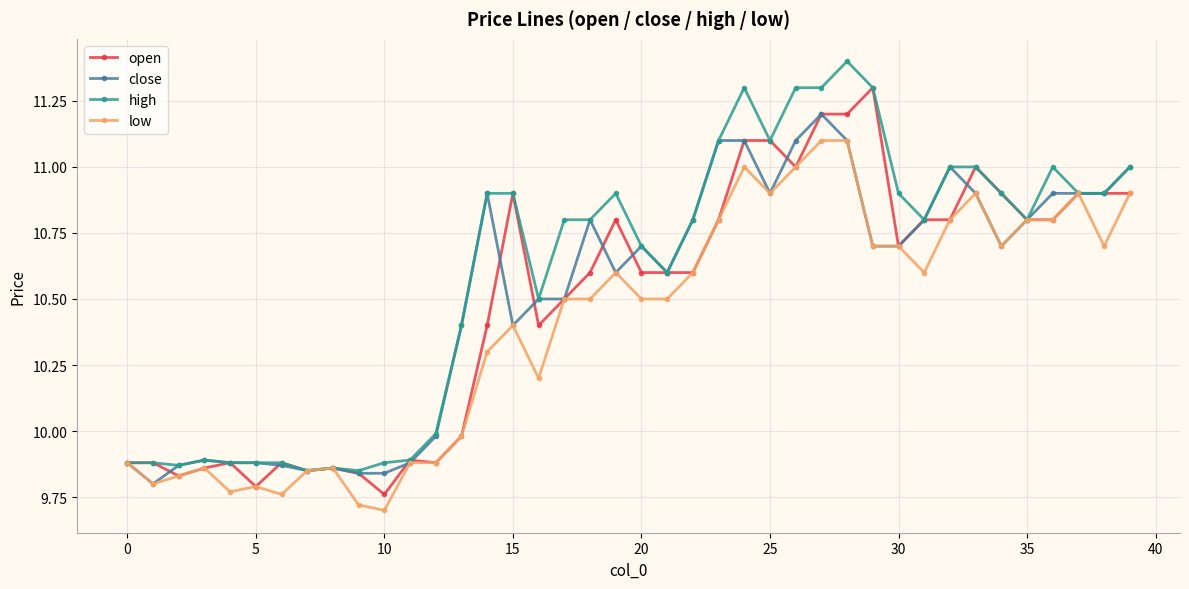

What is the maximum value shown in the chart?

11.4